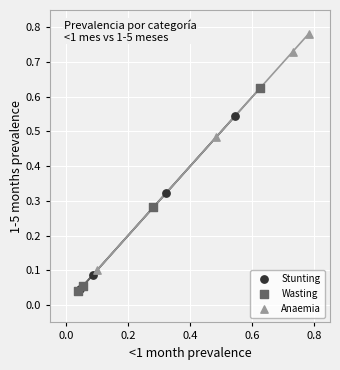

Which series has the widest spread of Y values?

Anaemia